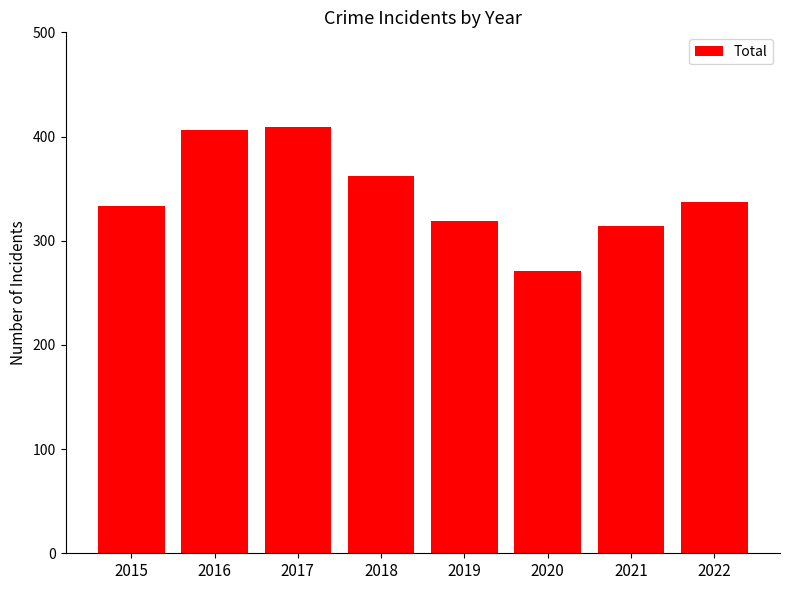

What is the difference between the second highest and second lowest values?

92